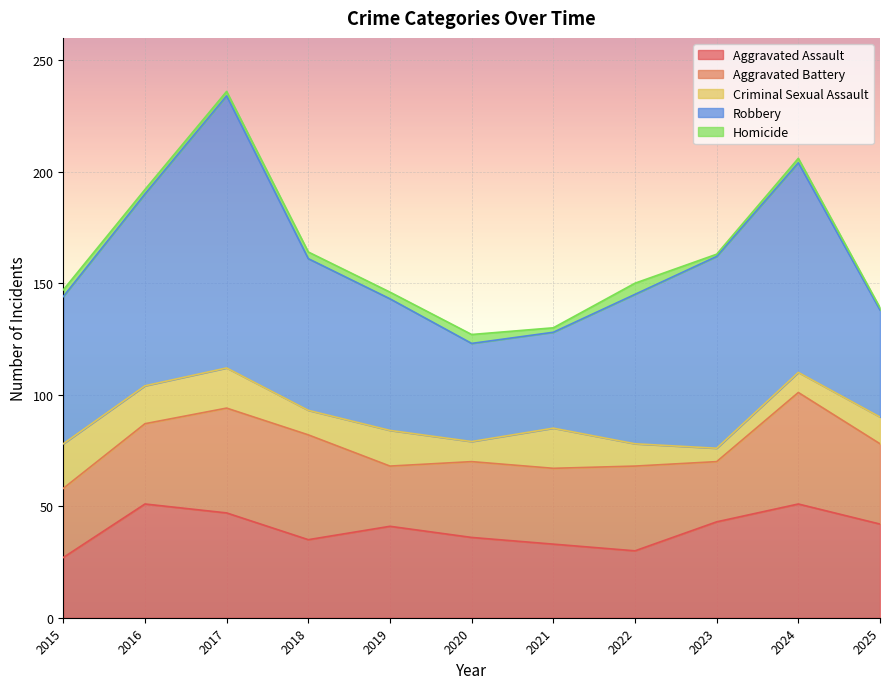

At how many categories does at least one series exceed 72?

4